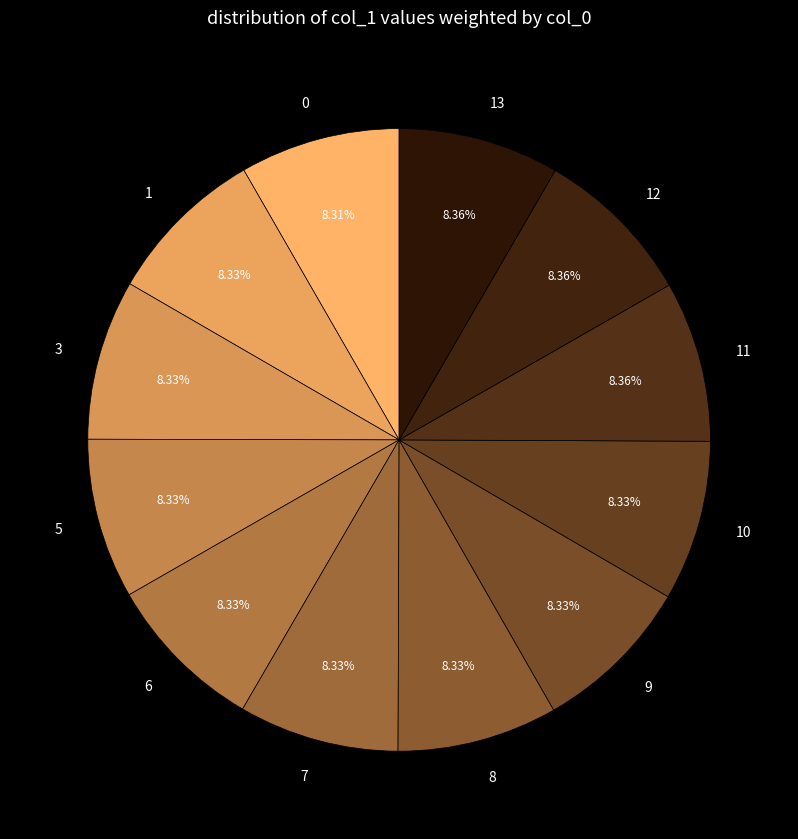

Approximately how many times larger is the value at 0 compared to 1?

1.0